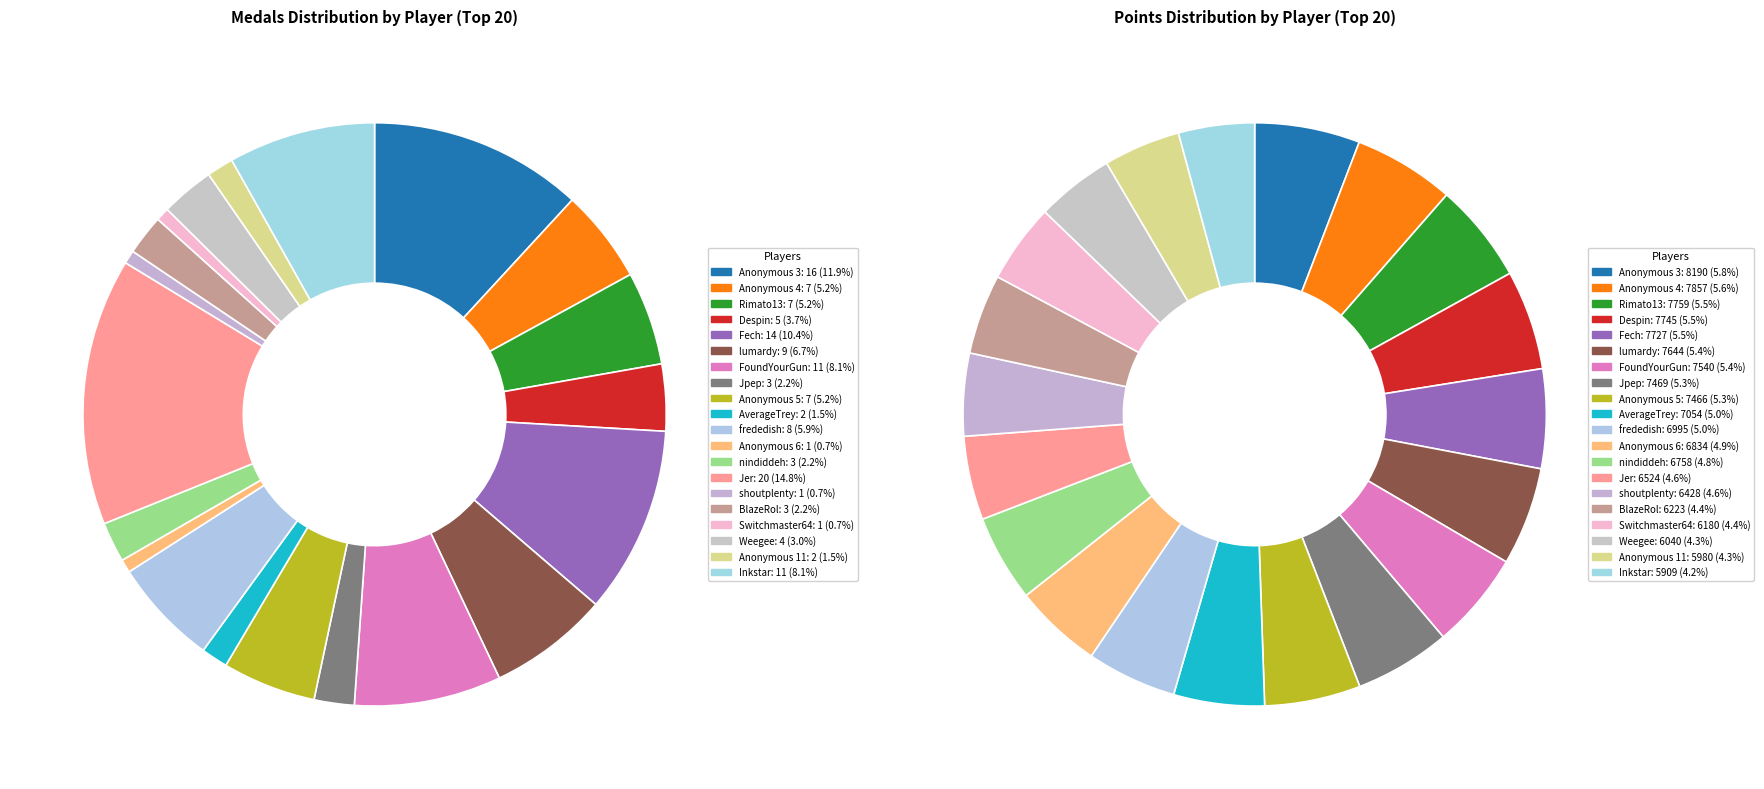

Is there a majority slice in this chart?

No